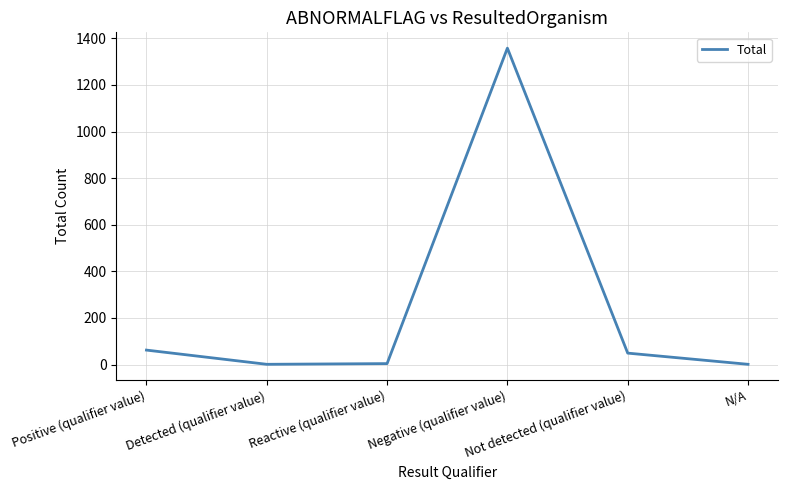

What is the change in value from Reactive (qualifier value) to N/A?

-3